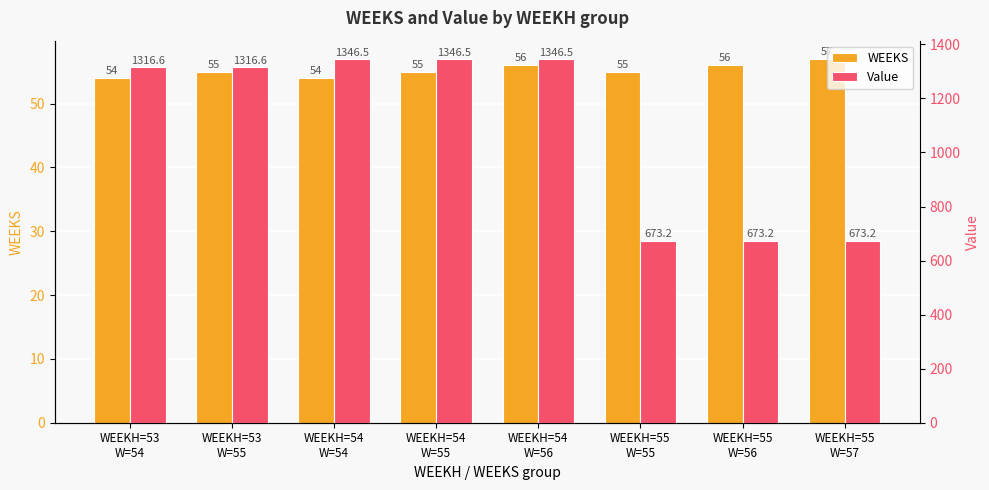

The Value series shows 673.2 at WEEKH=55
W=56. True or false?

True